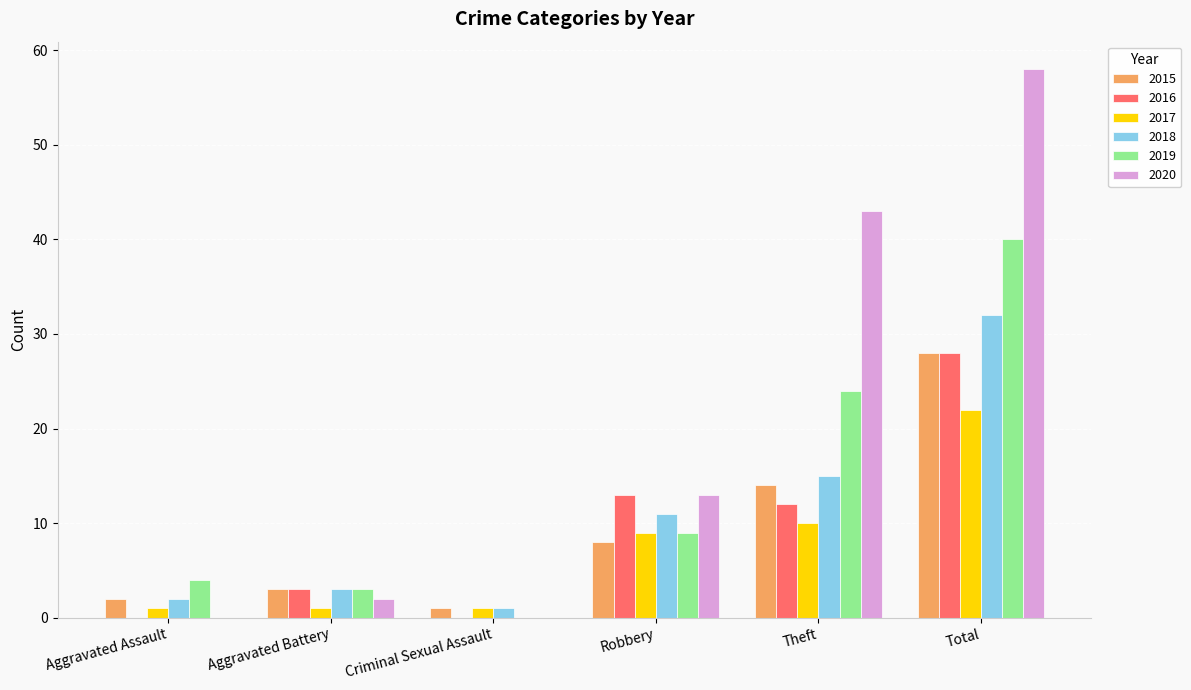

Where is 2018 nearest to the value 16?

Theft